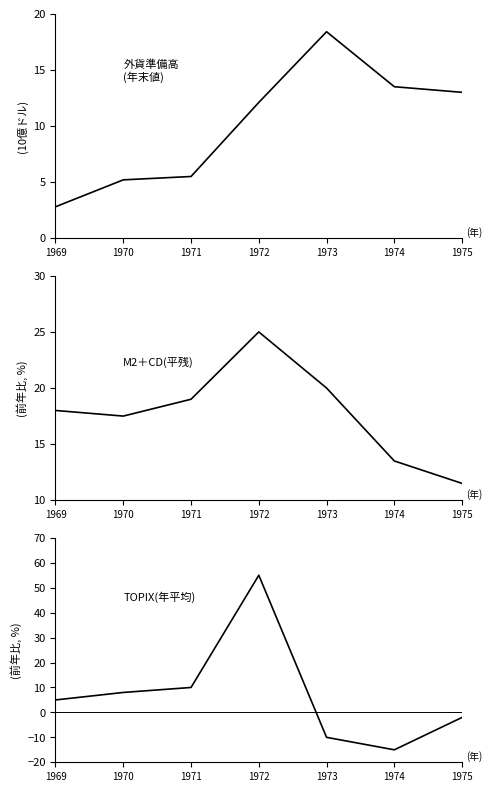

At which category does the chart reach its peak across all series?

1972